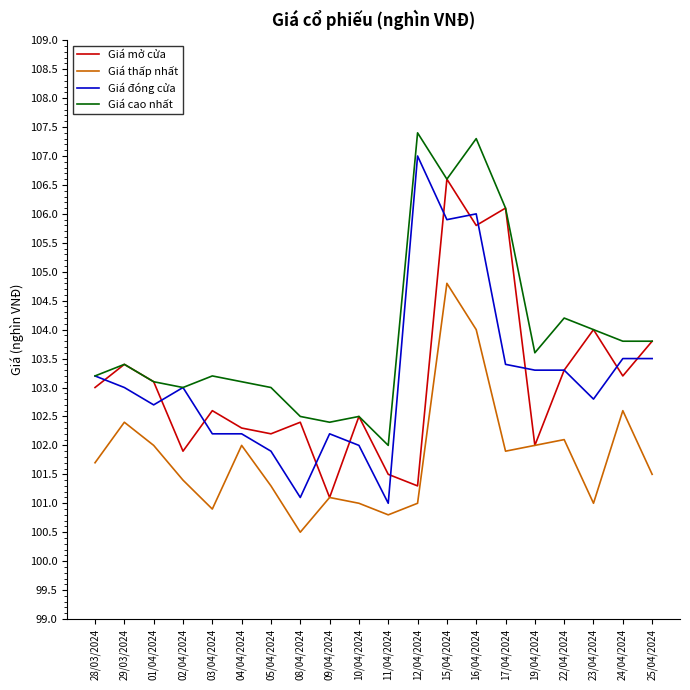

At which category does the chart reach its minimum across all series?

08/04/2024